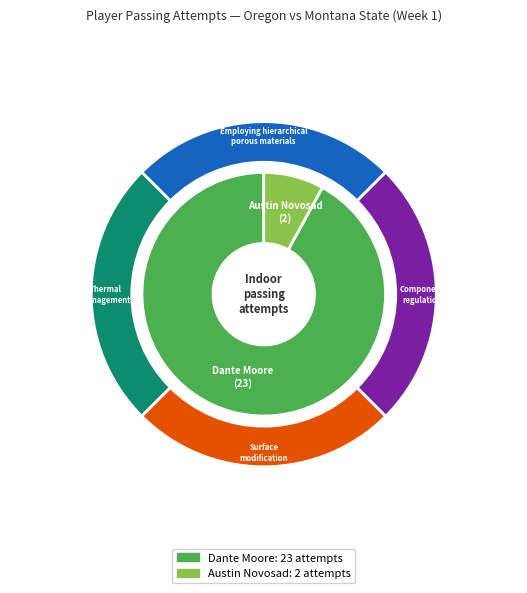

Is it true that Austin Novosad is 8% of the pie?

True